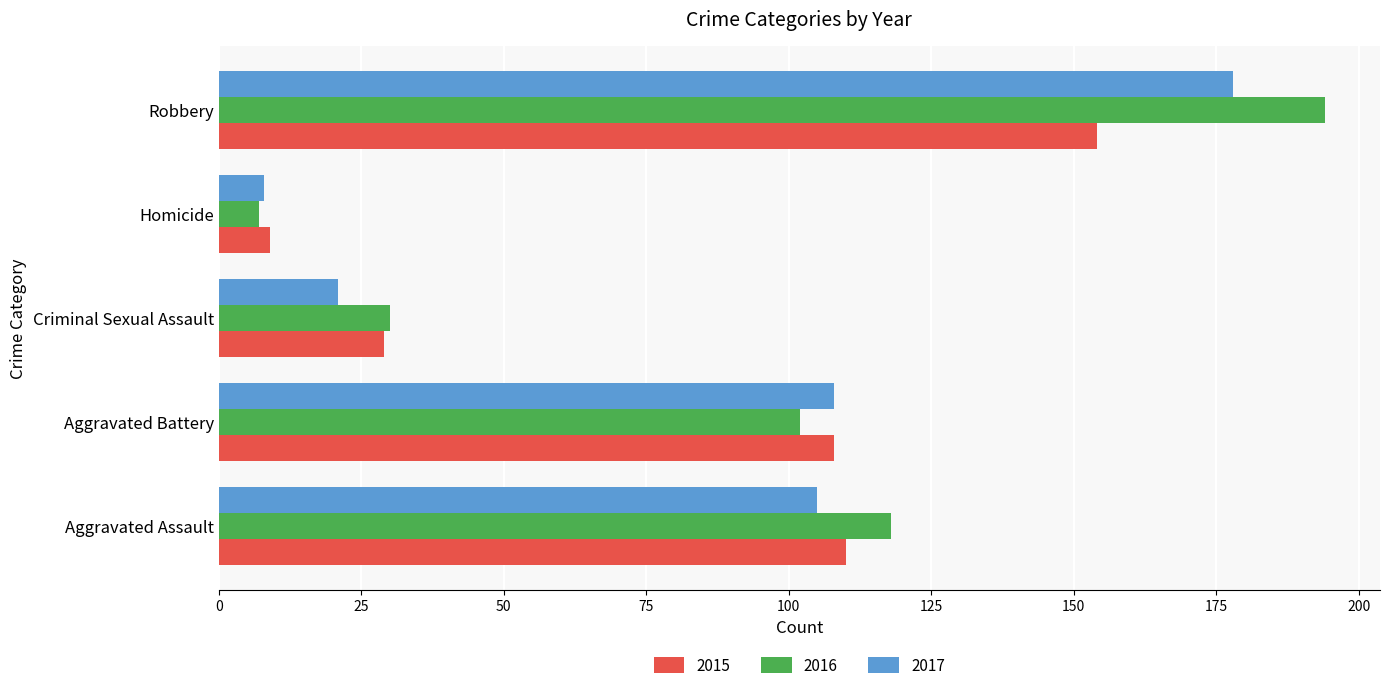

What is the sum of the 2017 values at Criminal Sexual Assault and Aggravated Assault?

126